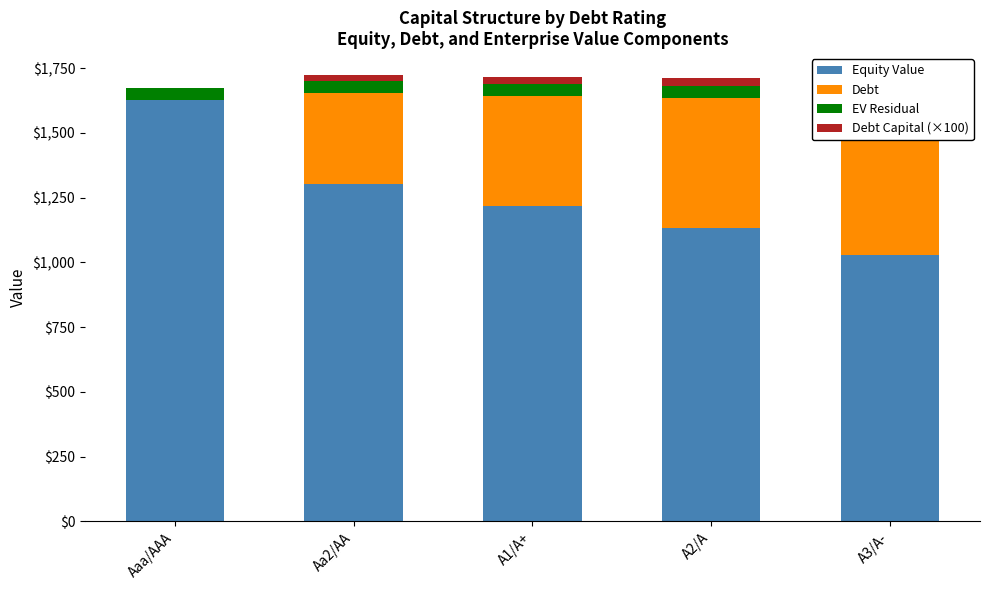

Which category has the lowest value across all series?

Aaa/AAA